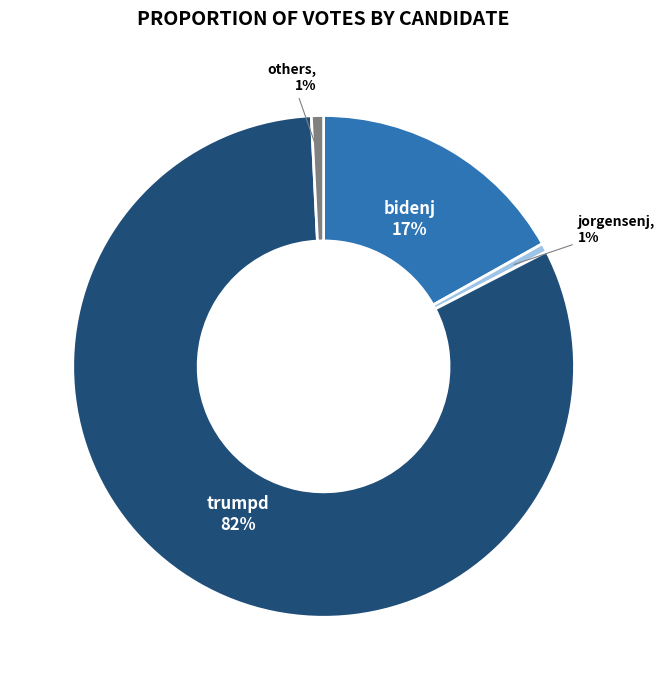

Is there a majority slice in this chart?

Yes